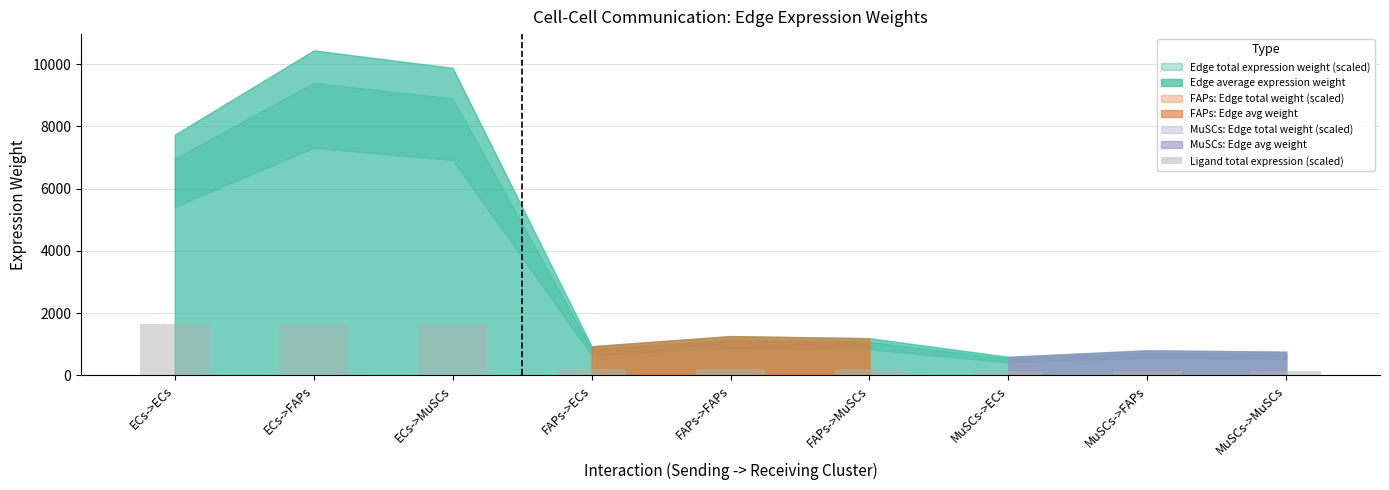

What position from the left is FAPs->ECs?

4